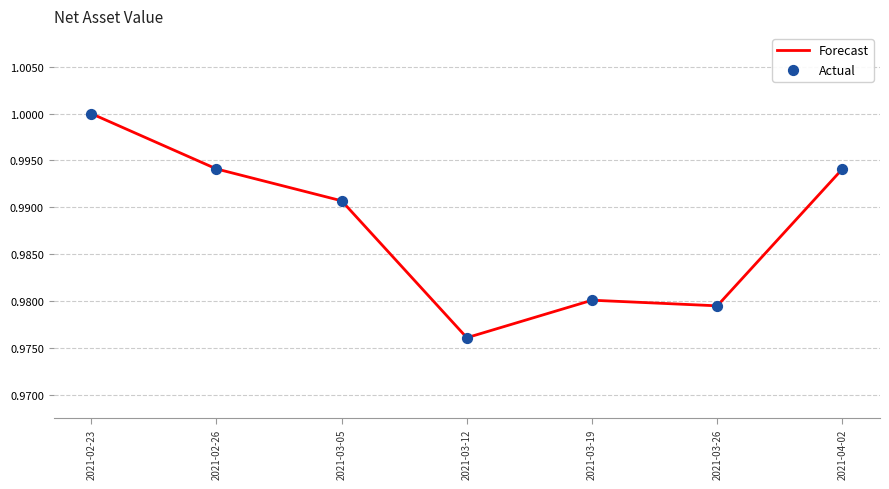

Between 2021-03-12 and 2021-04-02, which is larger?

2021-04-02